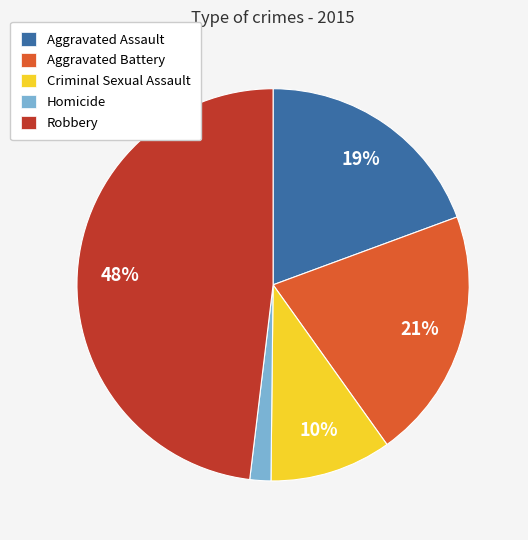

True or false: Robbery accounts for 60% of the total.

False